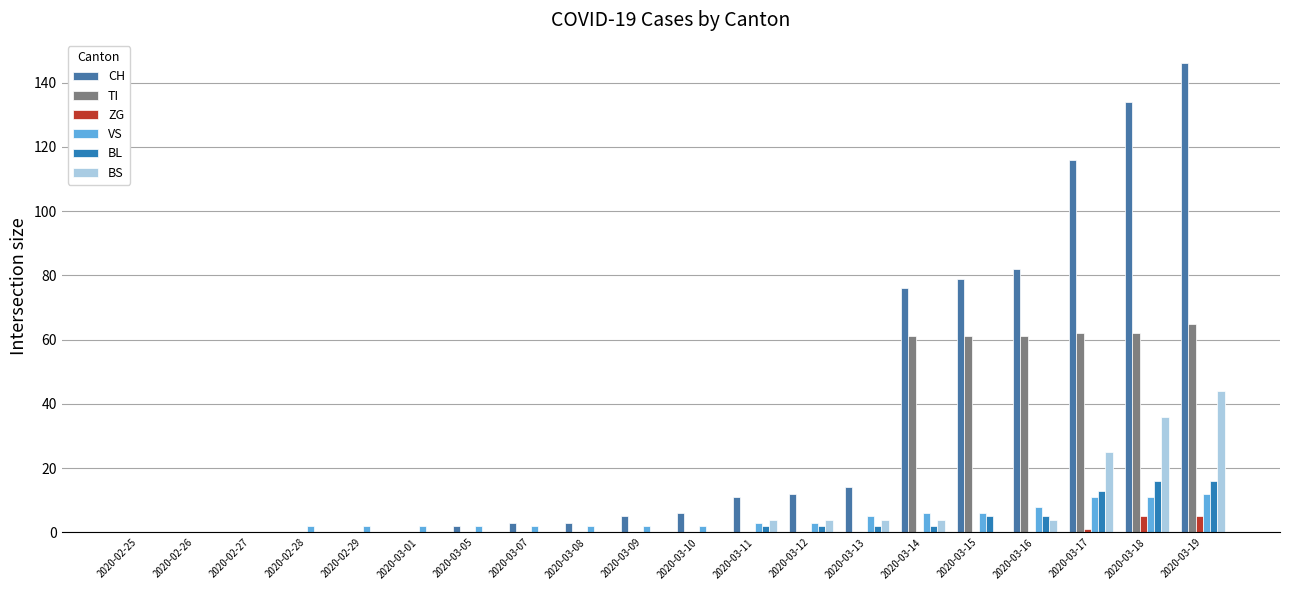

What is the difference between the VS values at 2020-03-10 and 2020-03-13?

3